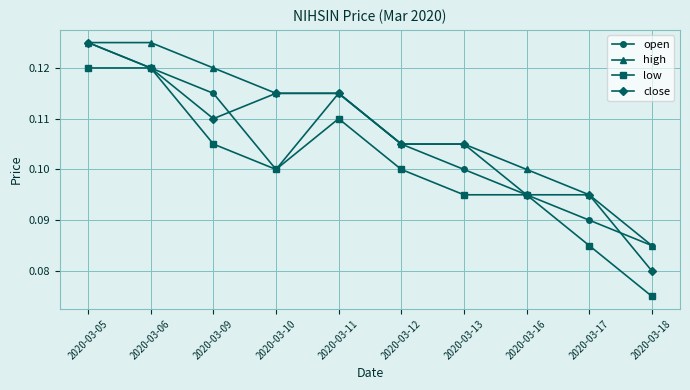

How many lines are shown in the chart?

4